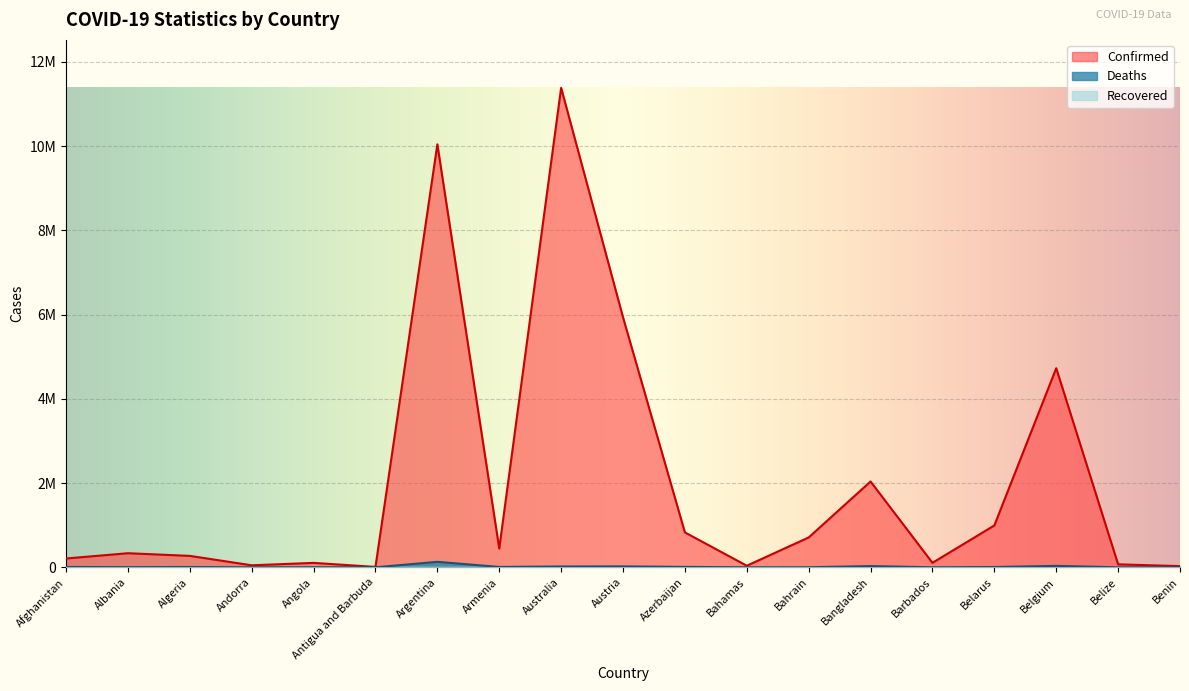

What is the sum of the Confirmed values at Afghanistan and Angola?

314646